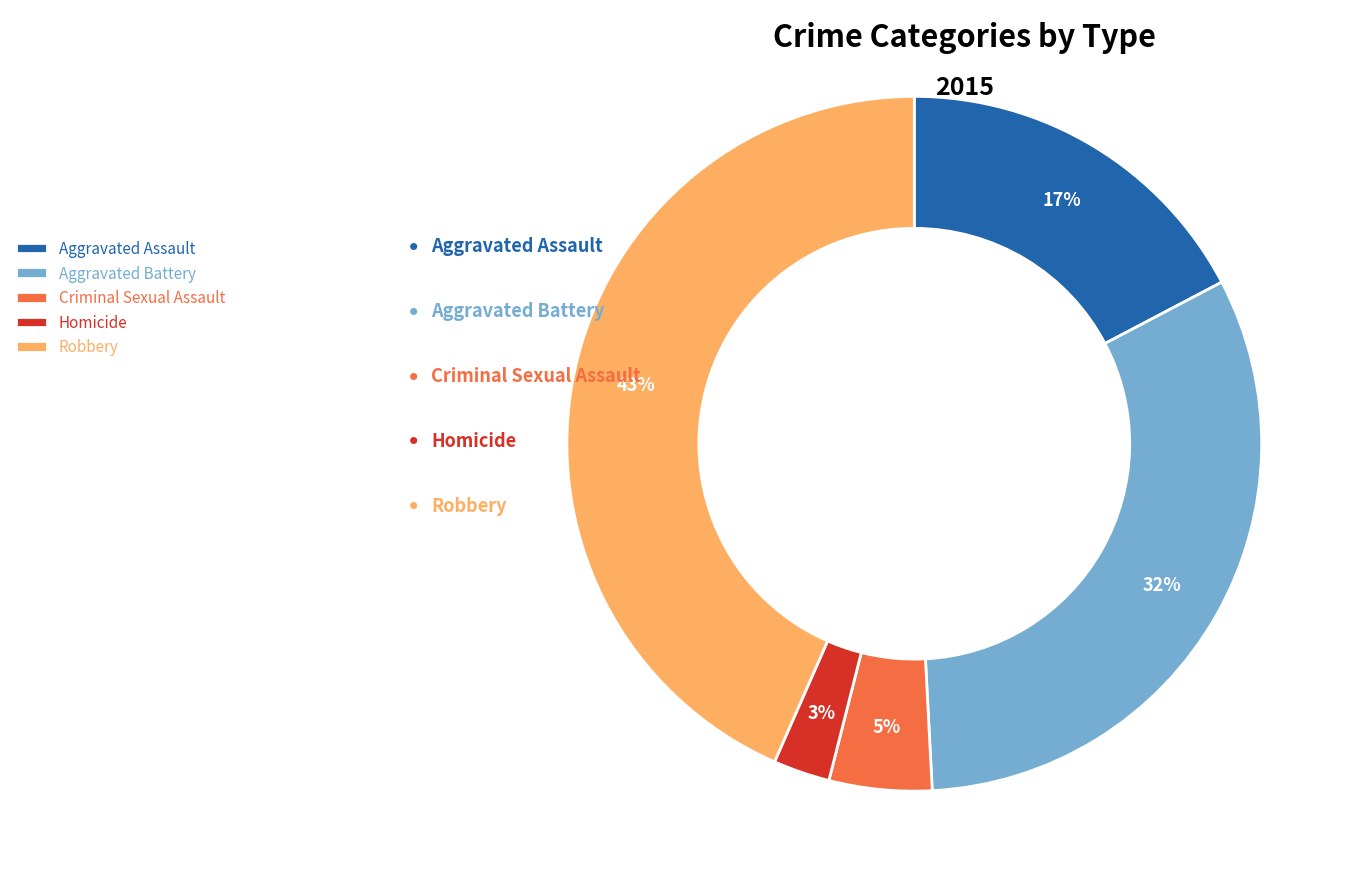

To the nearest percent, what percentage of the pie is Aggravated Assault?

17%